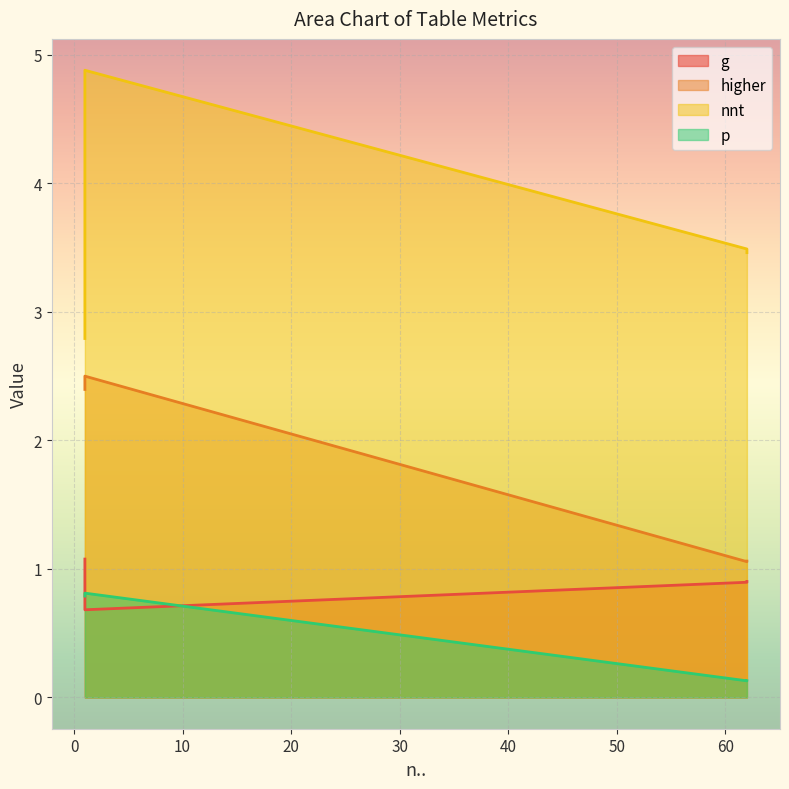

Which series has the largest total across all categories?

nnt